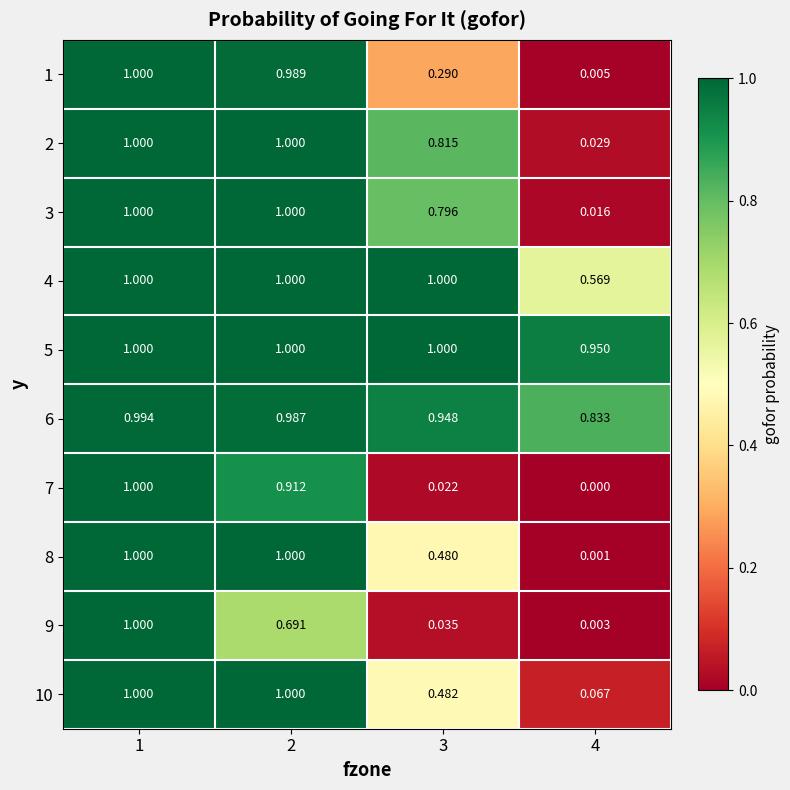

How many data points in 5 are less than 1?

1